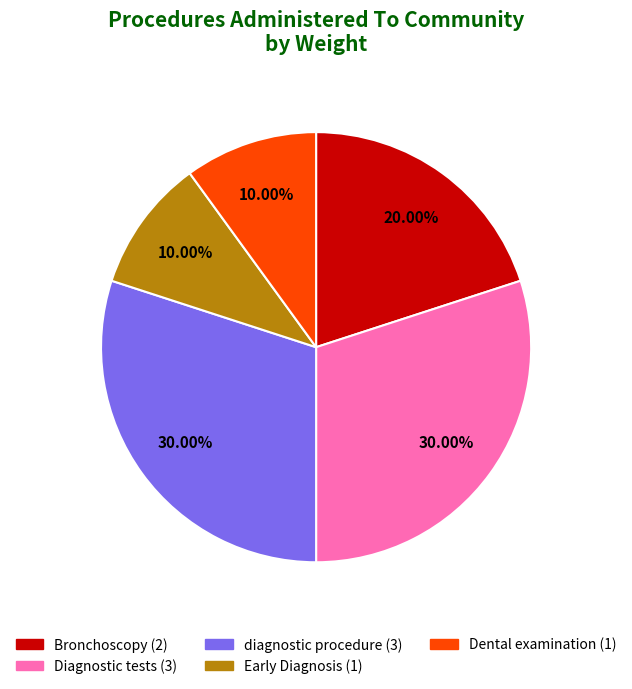

Approximately how many times larger is the value at Diagnostic tests compared to Bronchoscopy?

1.5